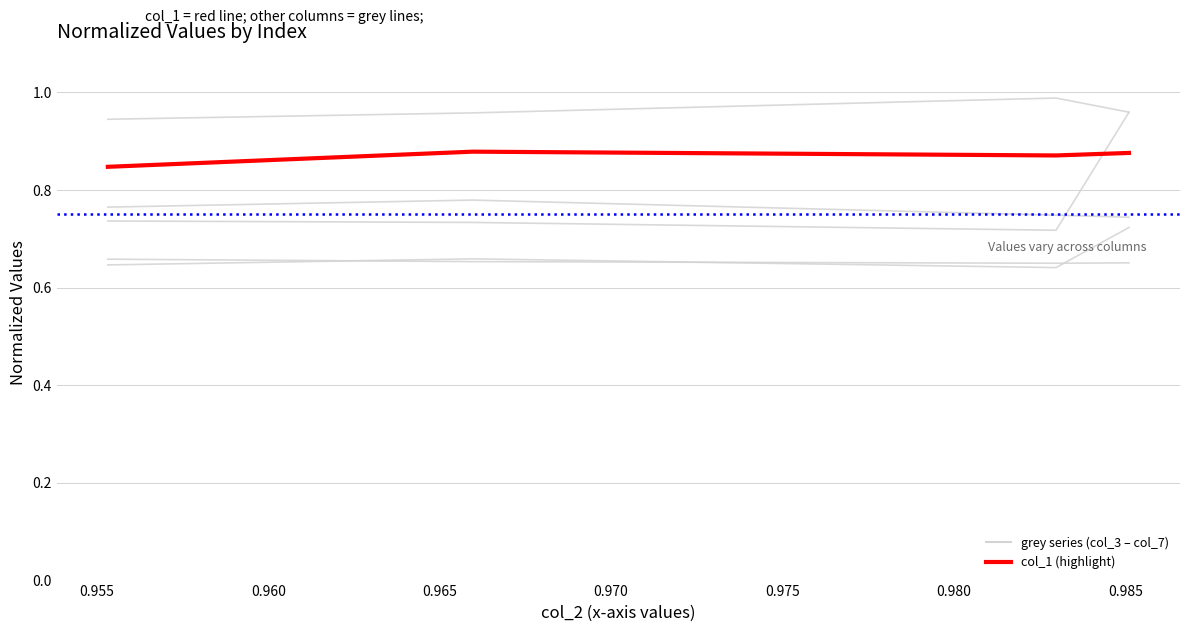

What is the spread (max minus min) of values at 0.955?

0.3